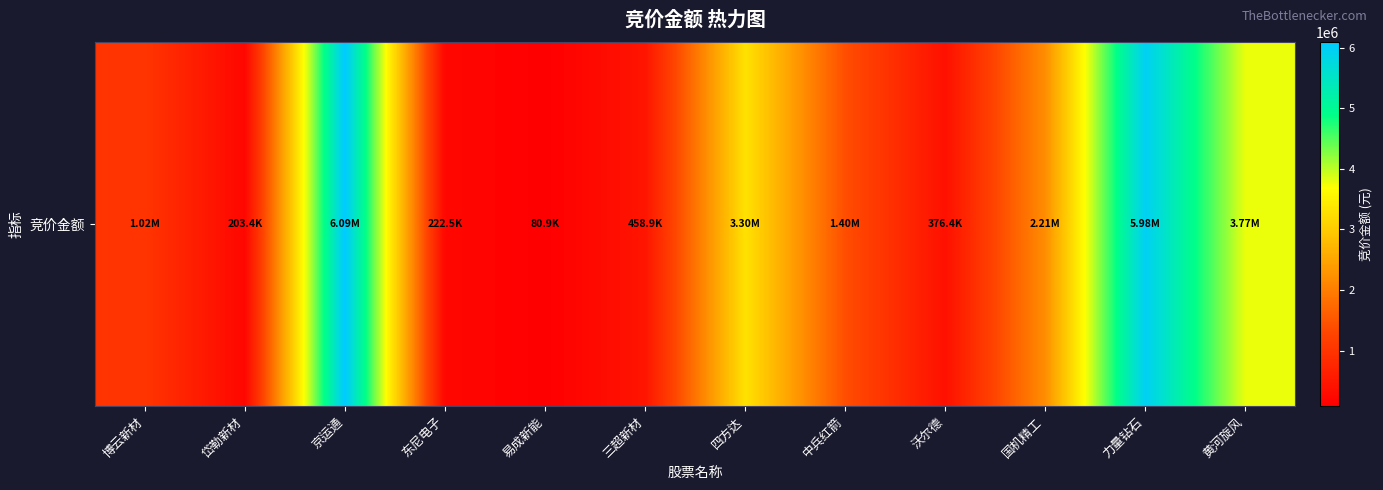

List the labels in order of value, smallest first.

易成新能, 岱勒新材, 东尼电子, 沃尔德, 三超新材, 博云新材, 中兵红箭, 国机精工, 四方达, 黄河旋风, 力量钻石, 京运通